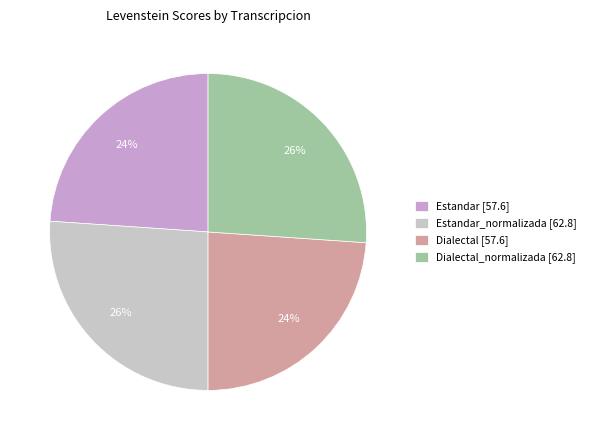

True or false: Dialectal [57.6] accounts for 31% of the total.

False